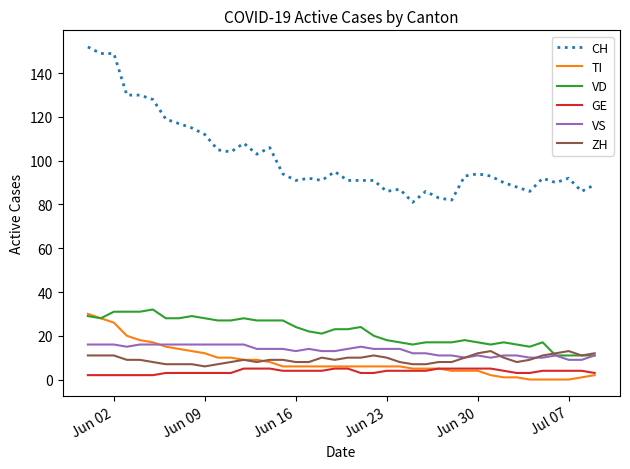

Which series has the largest range (max minus min)?

CH